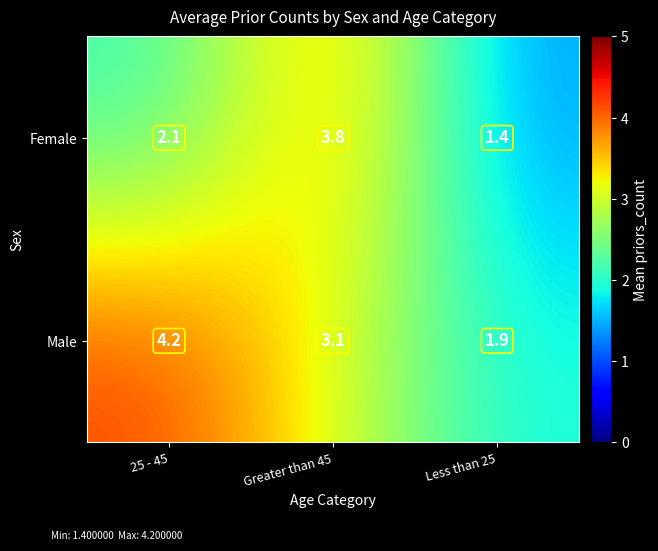

What is the total value across all series at Less than 25?

3.3